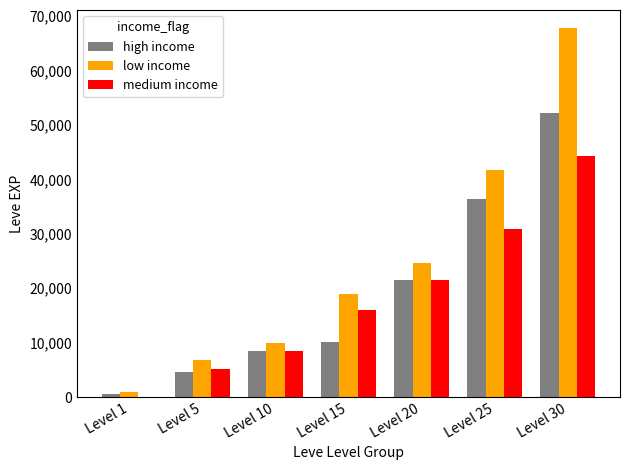

At which label is low income closest to 34315?

Level 25